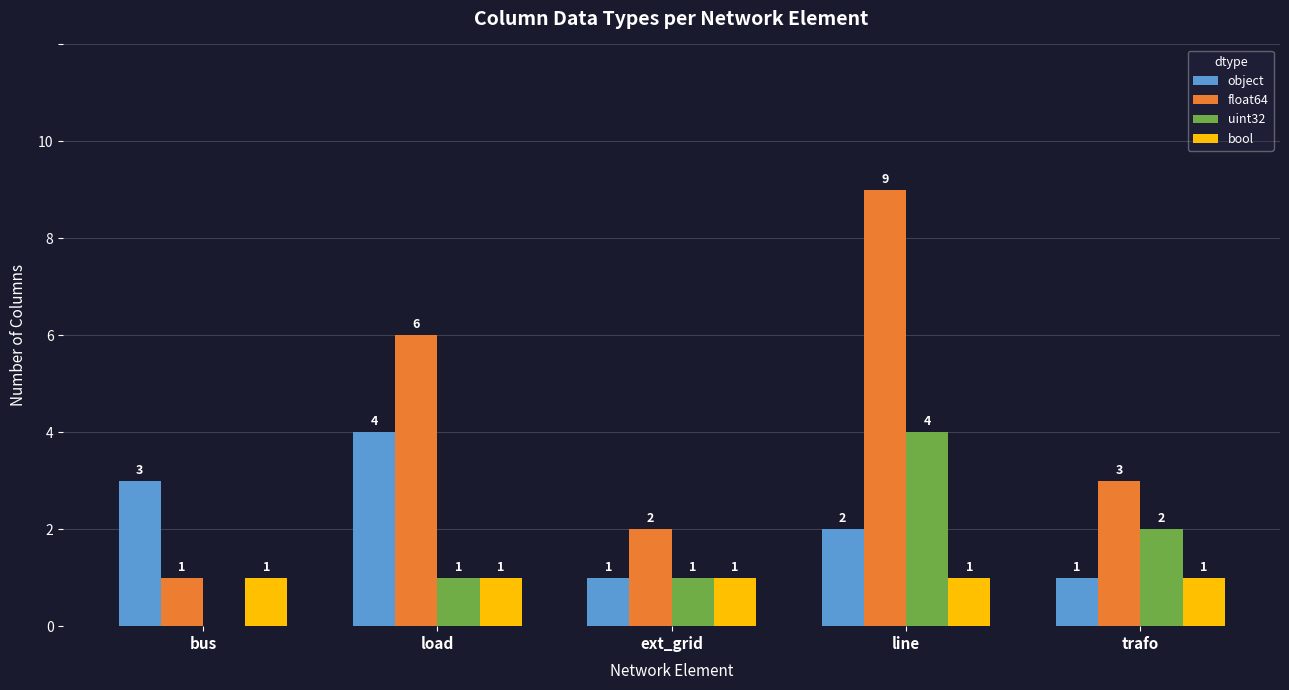

What are all the series names shown in the legend?

object, float64, uint32, bool